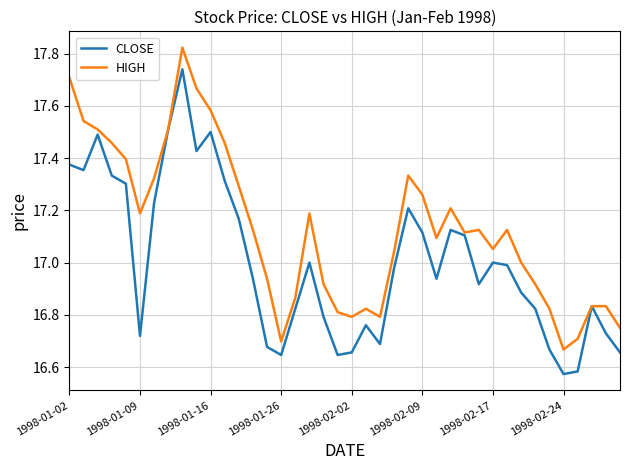

Which series has the largest total across all categories?

HIGH